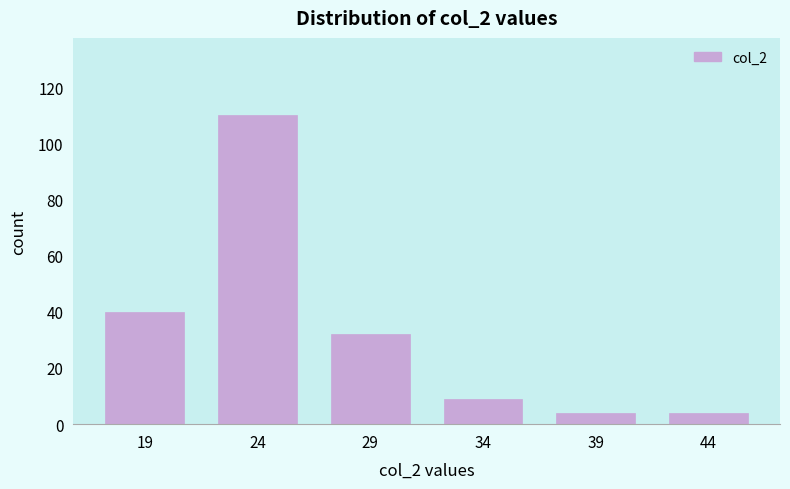

Reading left to right, list all the values displayed in this chart.

19=40	24=110	29=32	34=9	39=4	44=4